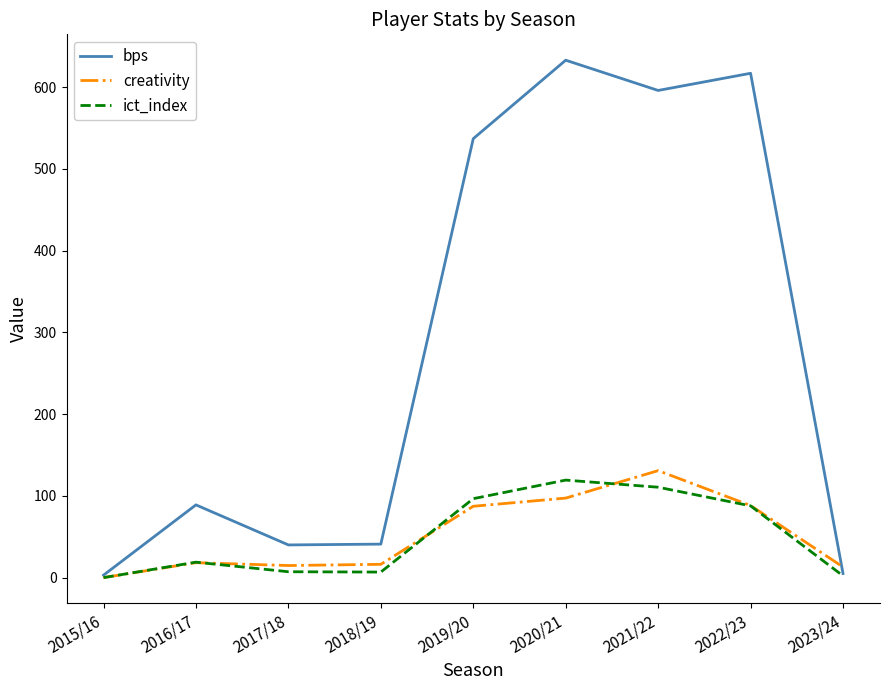

At which category does the chart reach its peak across all series?

2020/21